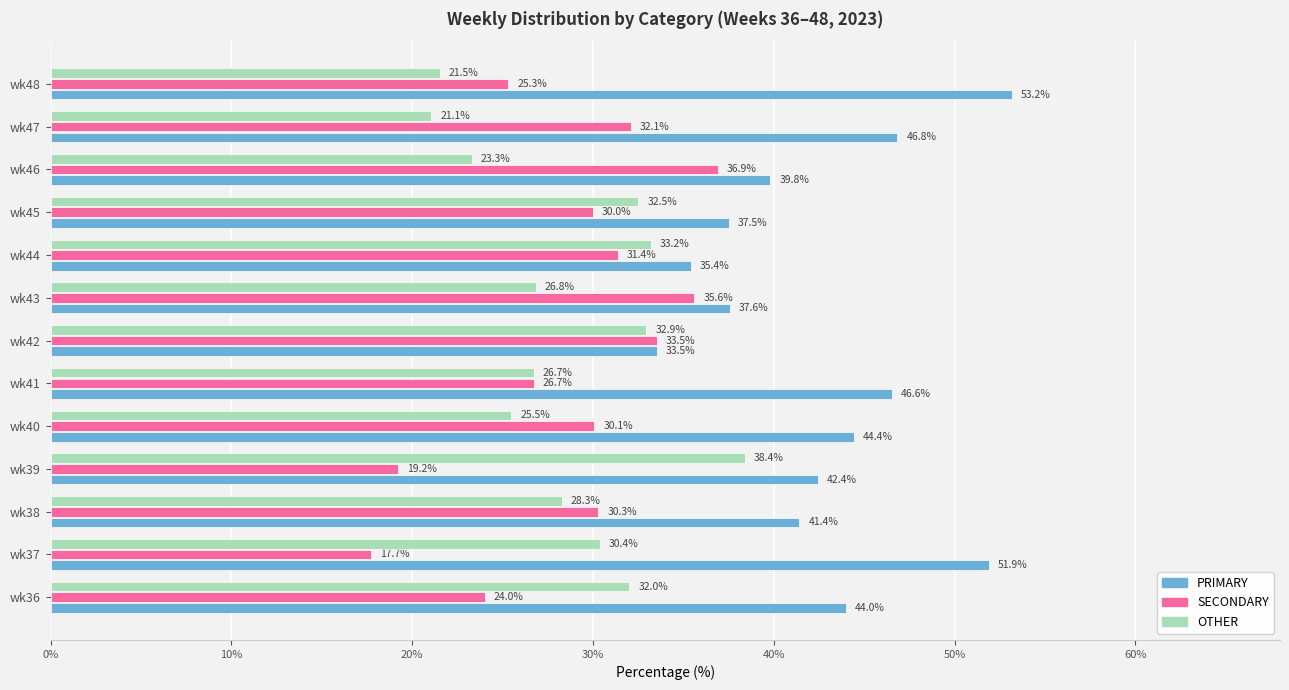

What is the total value across all series at wk36?

100.0